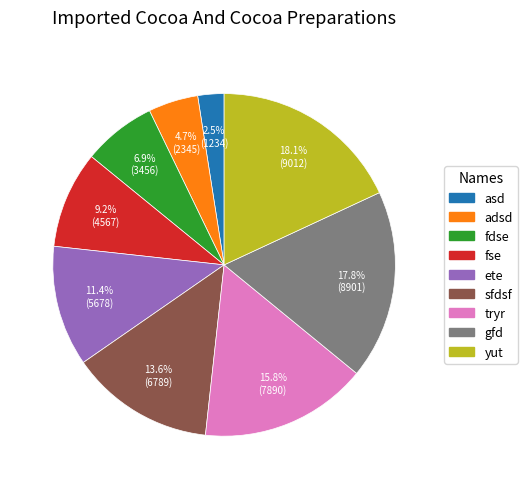

Does tryr represent more than half of the total?

No